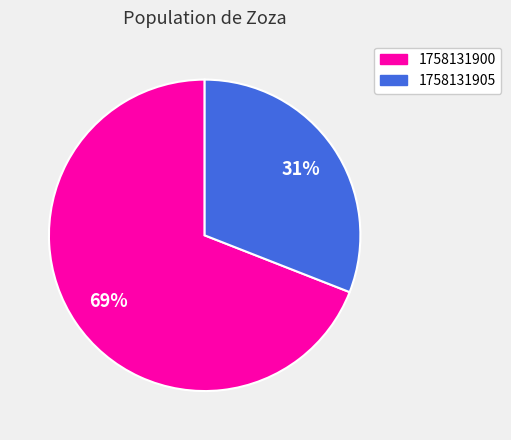

Rank the categories by value from highest to lowest.

1758131900, 1758131905